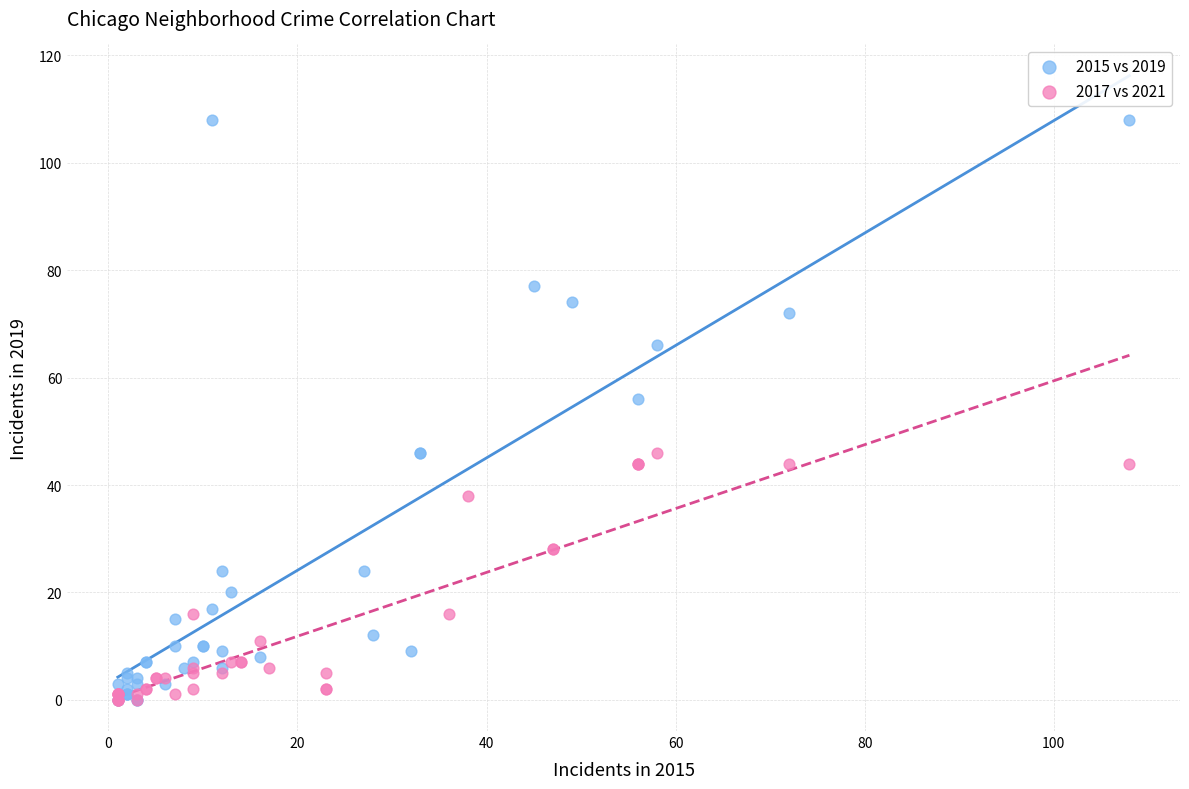

Which series reaches the maximum Y coordinate?

2015 vs 2019